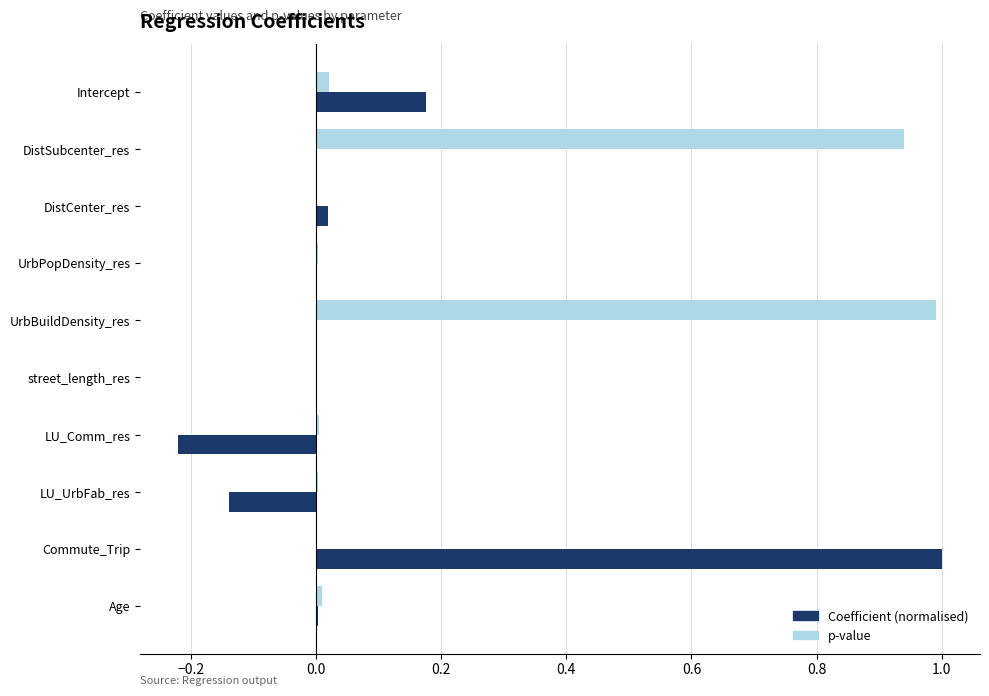

Between street_length_res and Commute_Trip, which series saw the biggest shift?

Coefficient (normalised)